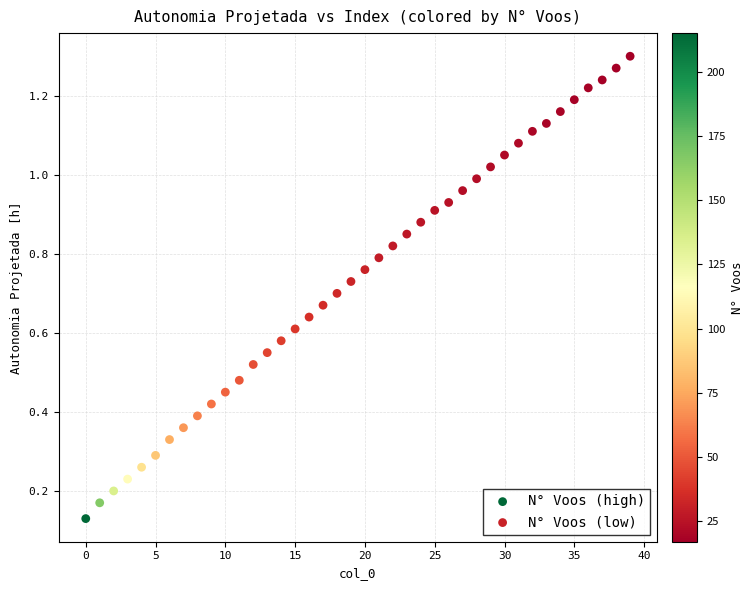

Which series reaches the maximum Y coordinate?

N° Voos (low)